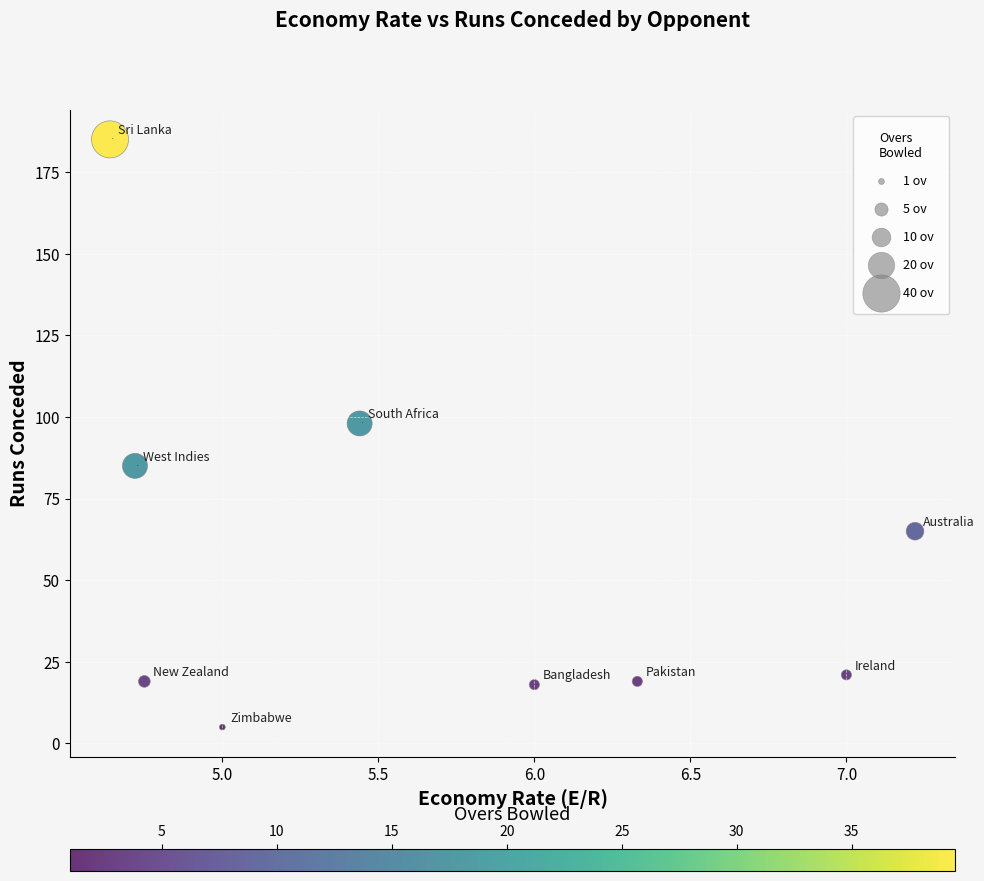

What is the range of Y values (max minus min)?

180